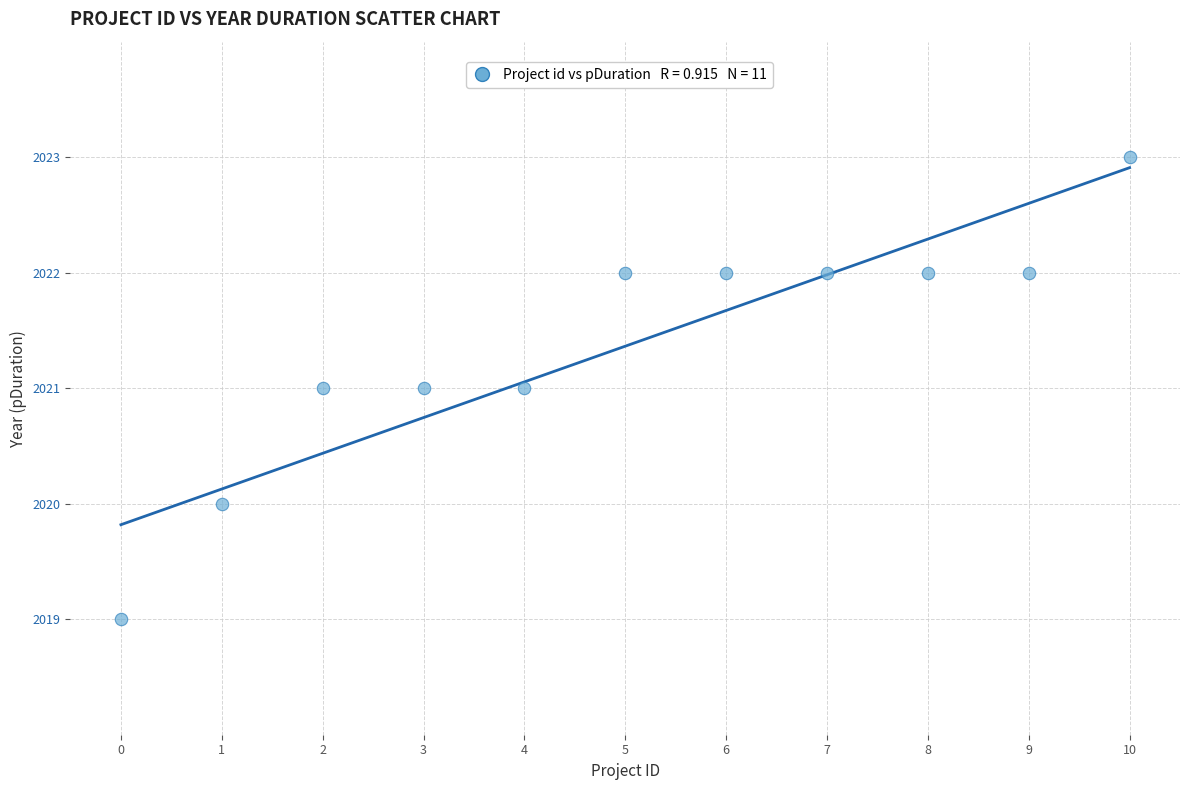

What is the range of Y values (max minus min)?

4